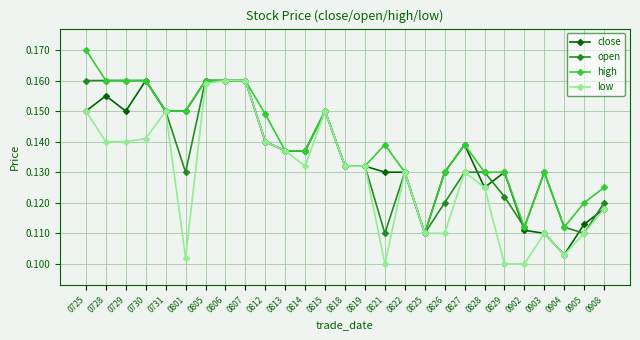

Is this an area chart (filled region under the line)?

No